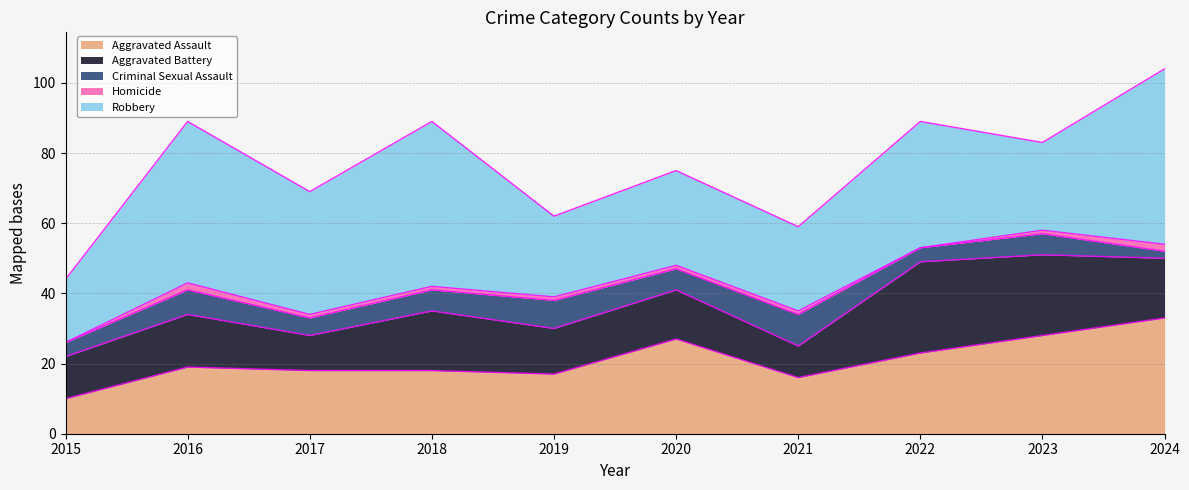

List the series in order of their peak value, lowest first.

Homicide, Criminal Sexual Assault, Aggravated Battery, Aggravated Assault, Robbery